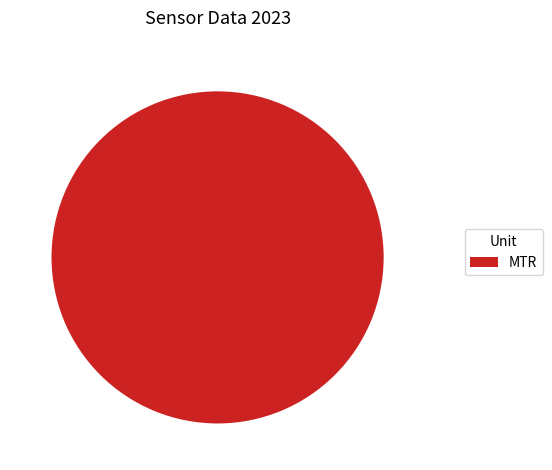

Is there a majority slice in this chart?

Yes